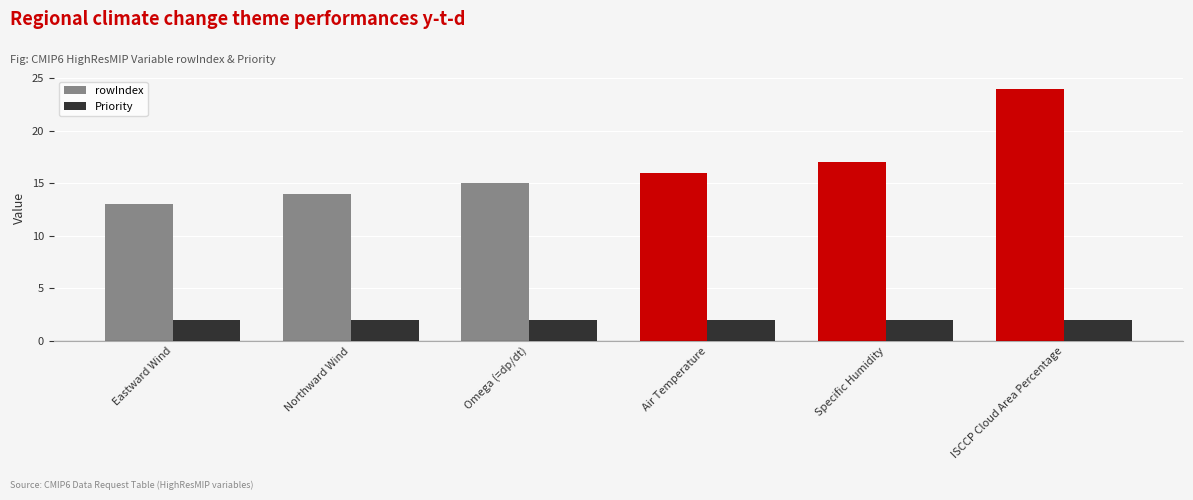

Which series changed the most between Specific Humidity and ISCCP Cloud Area Percentage?

rowIndex